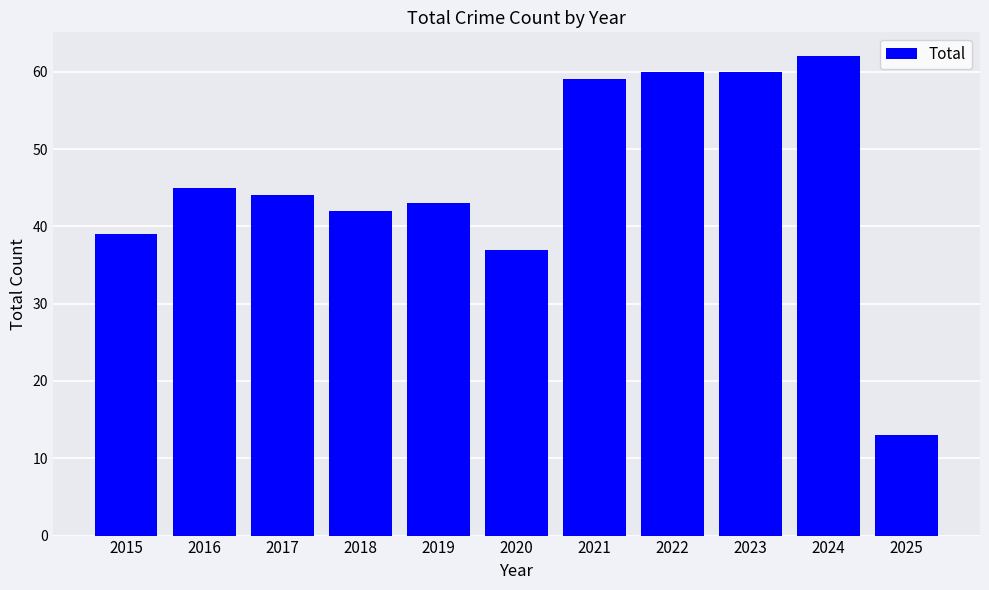

What is the value of the 7th bar from the left?

59